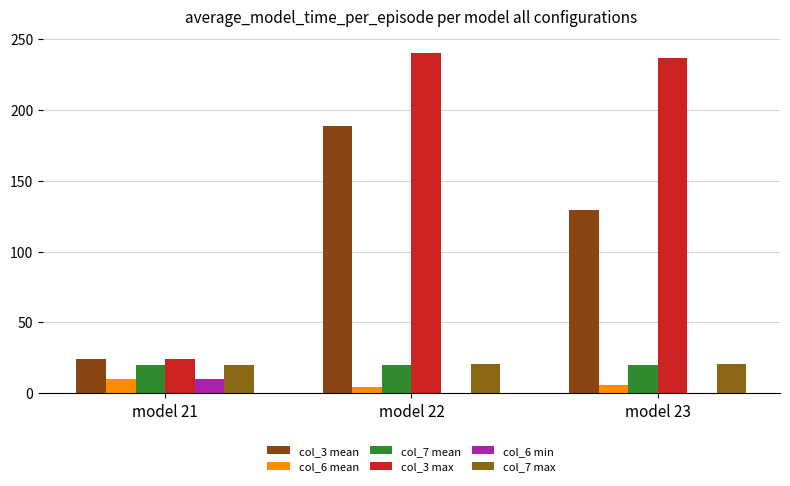

Which label corresponds to the largest value in the chart?

model 22